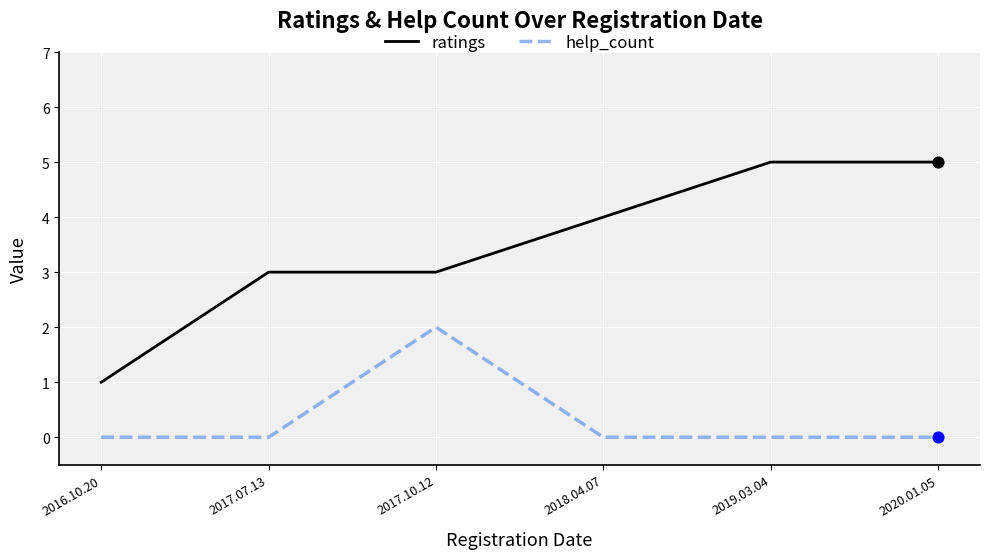

Between 2017.07.13 and 2017.10.12, which series saw the biggest shift?

help_count